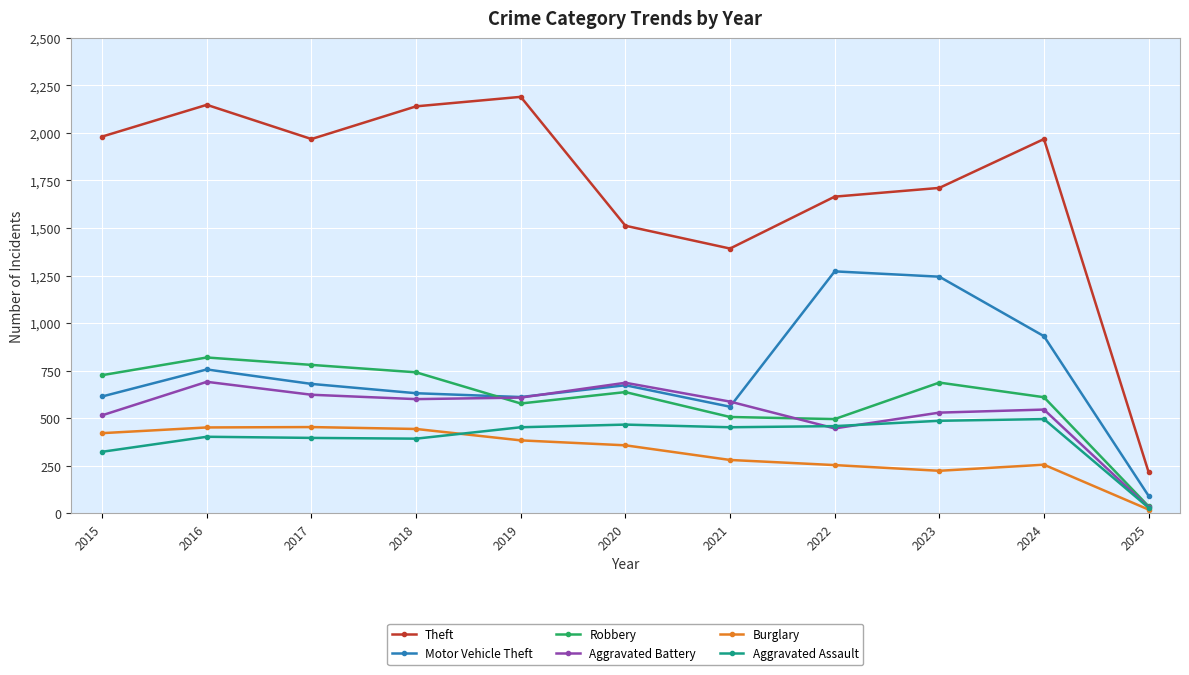

Where is the first local minimum for Theft?

2017